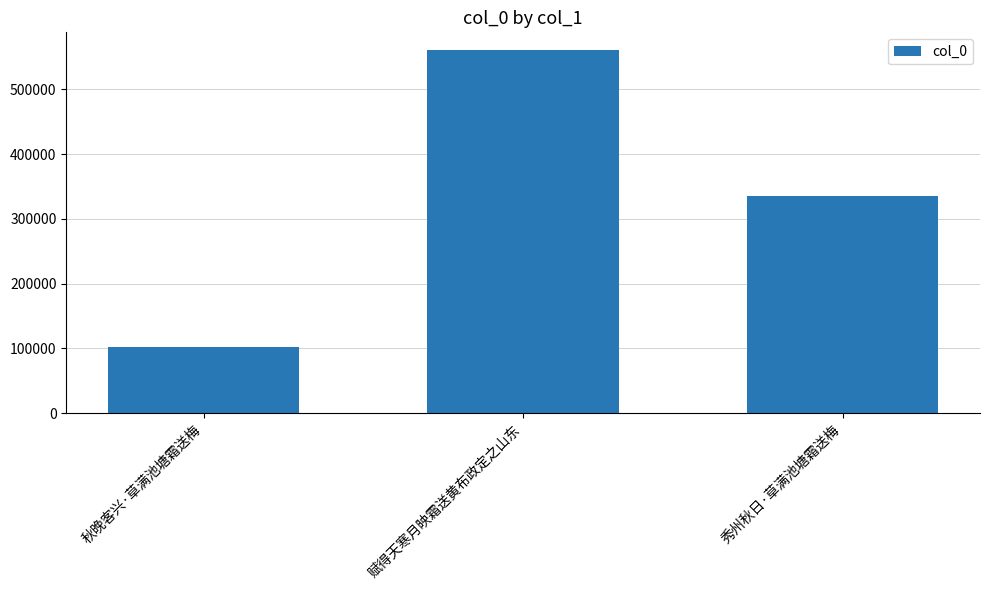

How many bars are there in total?

3